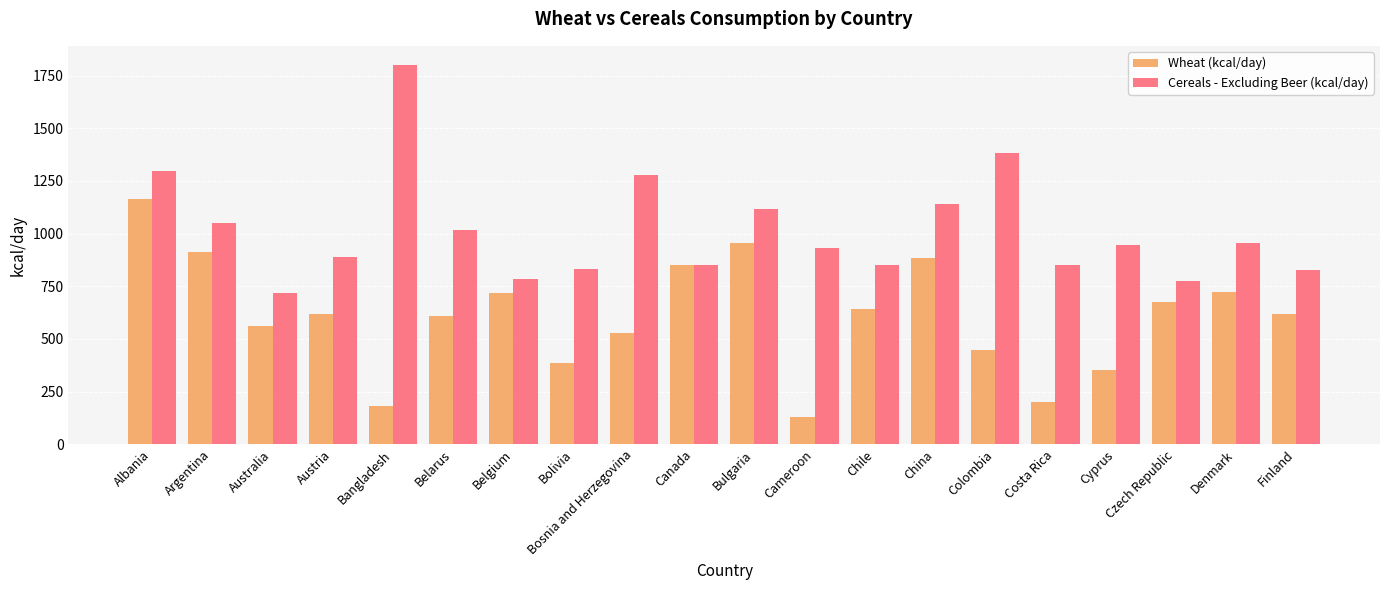

Which series has the largest total across all categories?

Cereals - Excluding Beer (kcal/day)